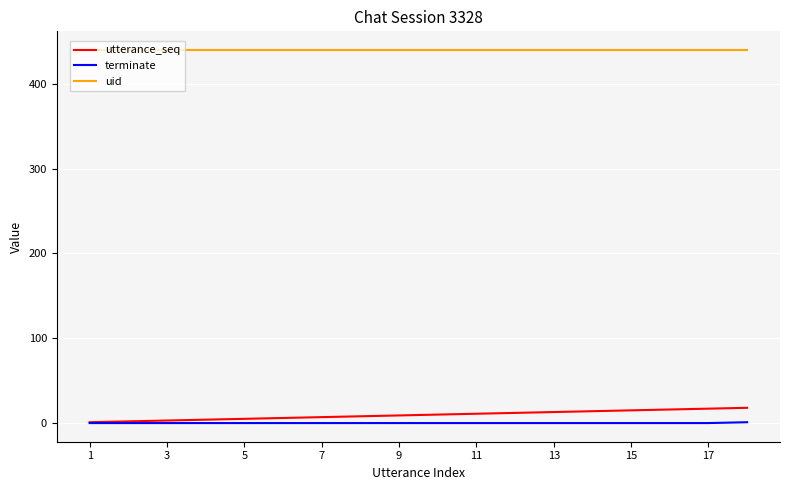

How many distinct data groups are displayed?

3